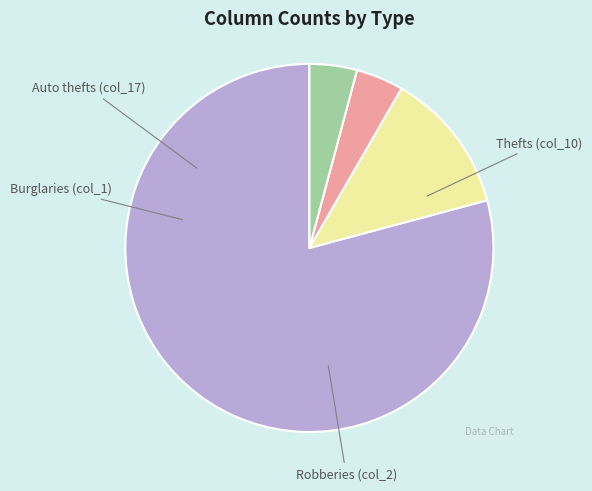

How many segments does this pie chart have?

4